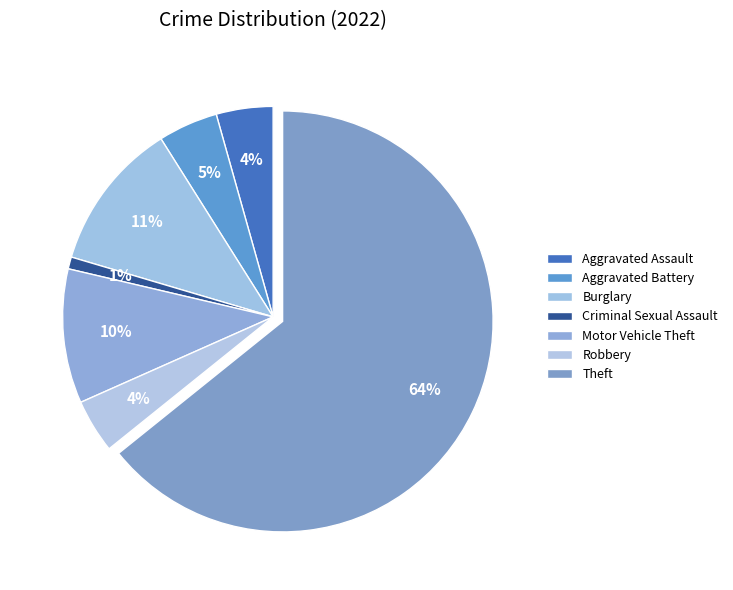

Count the number of slices in the pie.

7